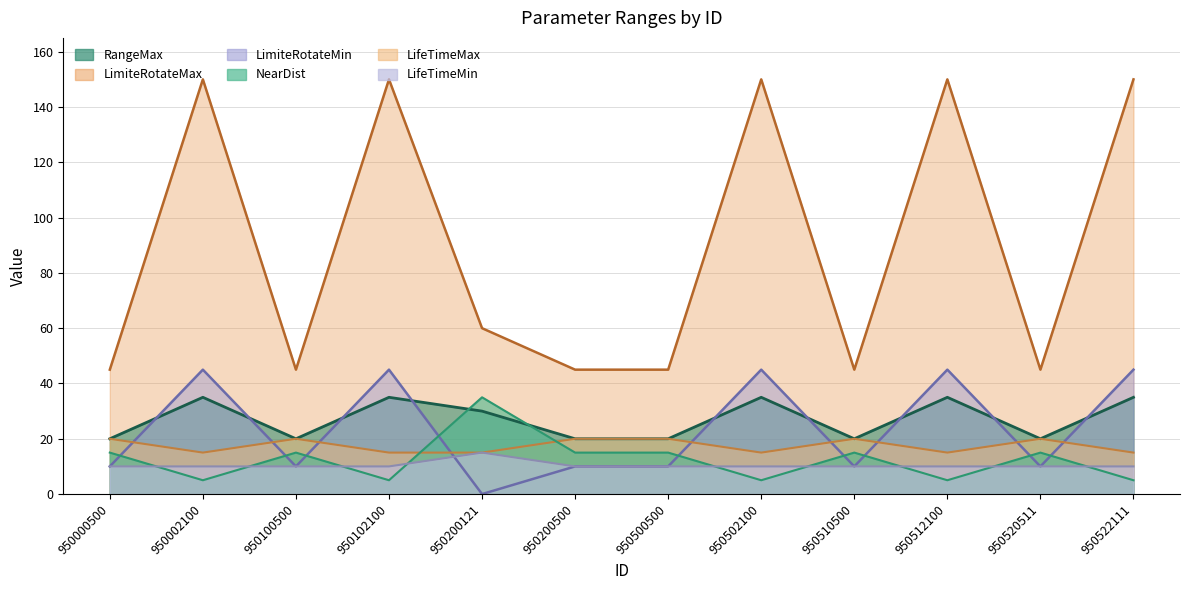

True or false: LifeTimeMin has a value of 2 at 950102100.

False